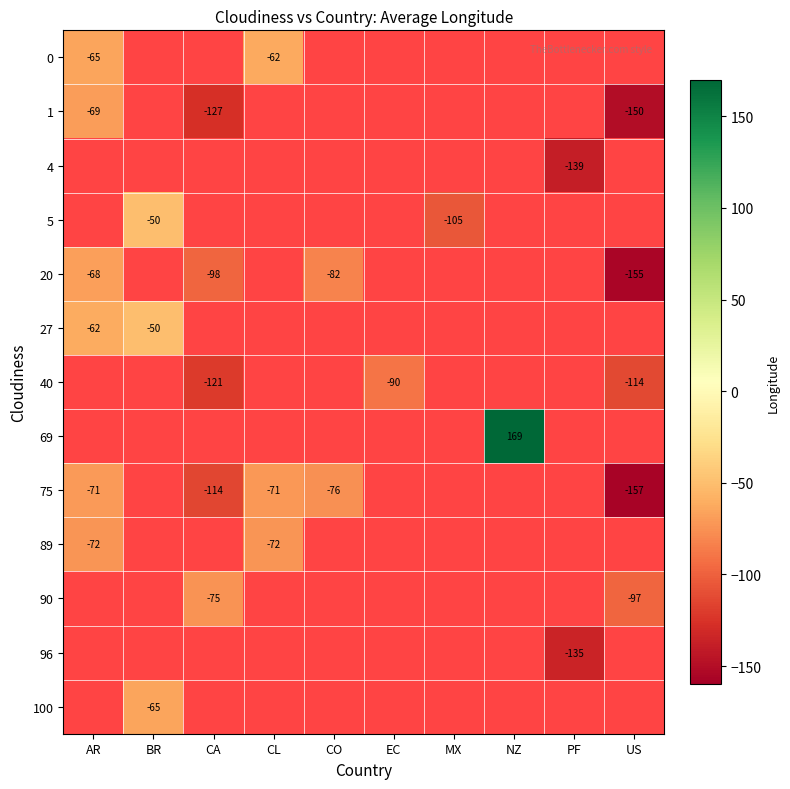

At how many categories does at least one series exceed -84?

6